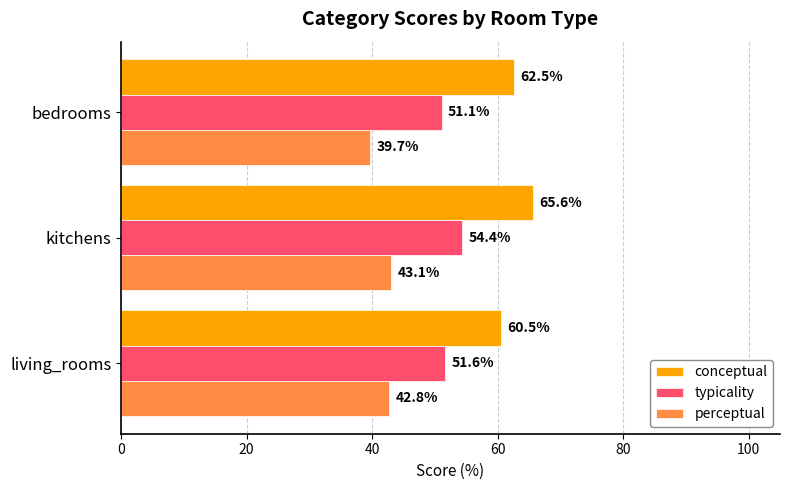

At which category is the sum across all series the highest?

kitchens